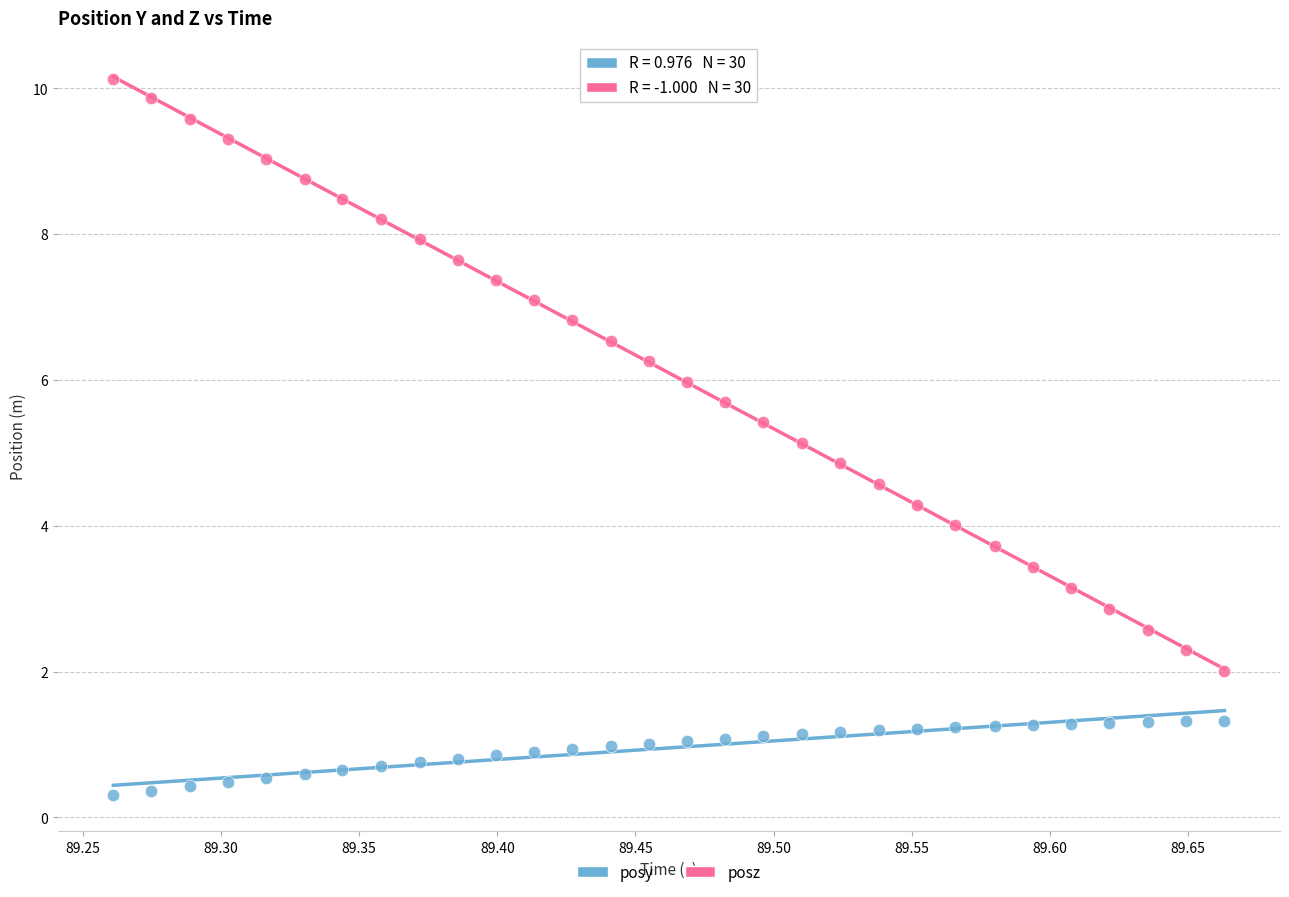

What is the X range (max minus min) for the scatter plot?

0.4